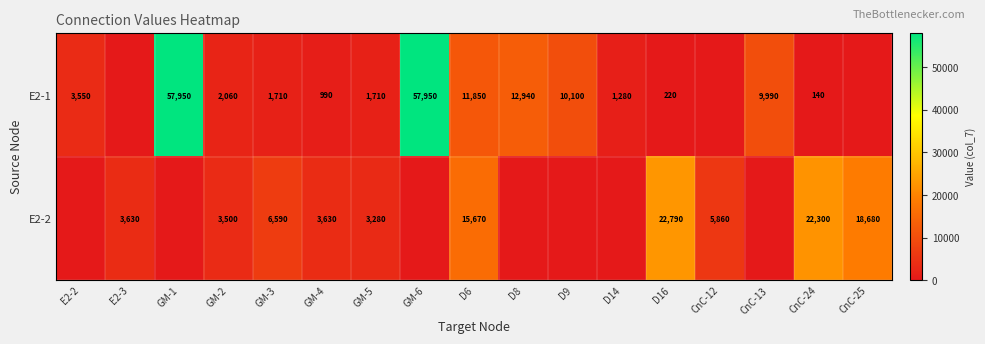

Is the value of E2-1 at GM-3 greater than the value of E2-2 at CnC-12?

No